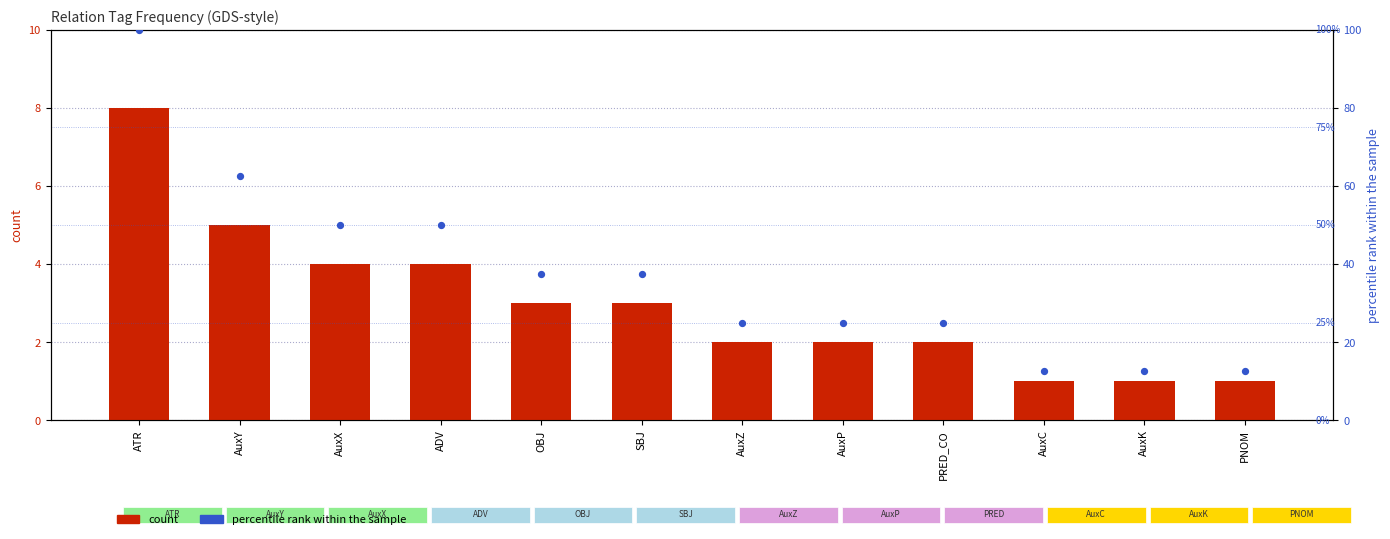

Which series has the widest spread of Y values?

percentile rank within the sample